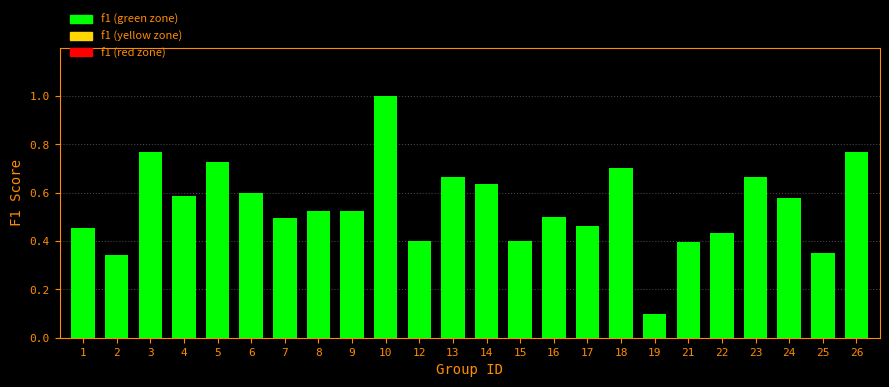

True or false: the data shows 1.1 at 18.

False